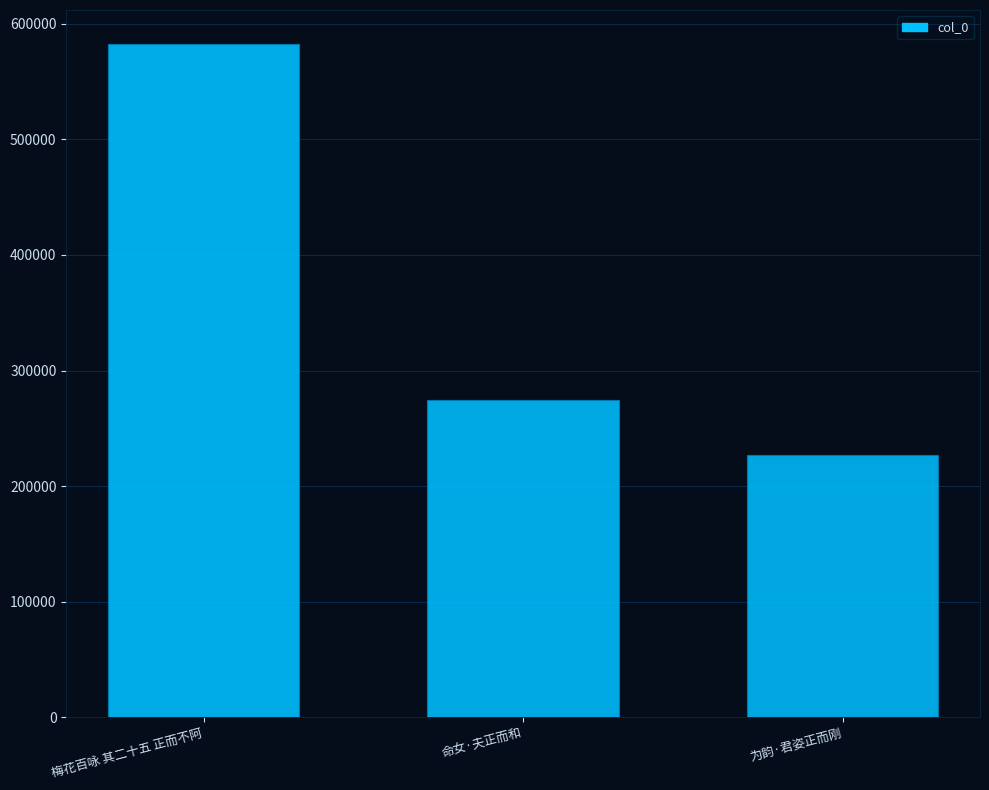

What position from the left is 为韵·君姿正而刚?

3